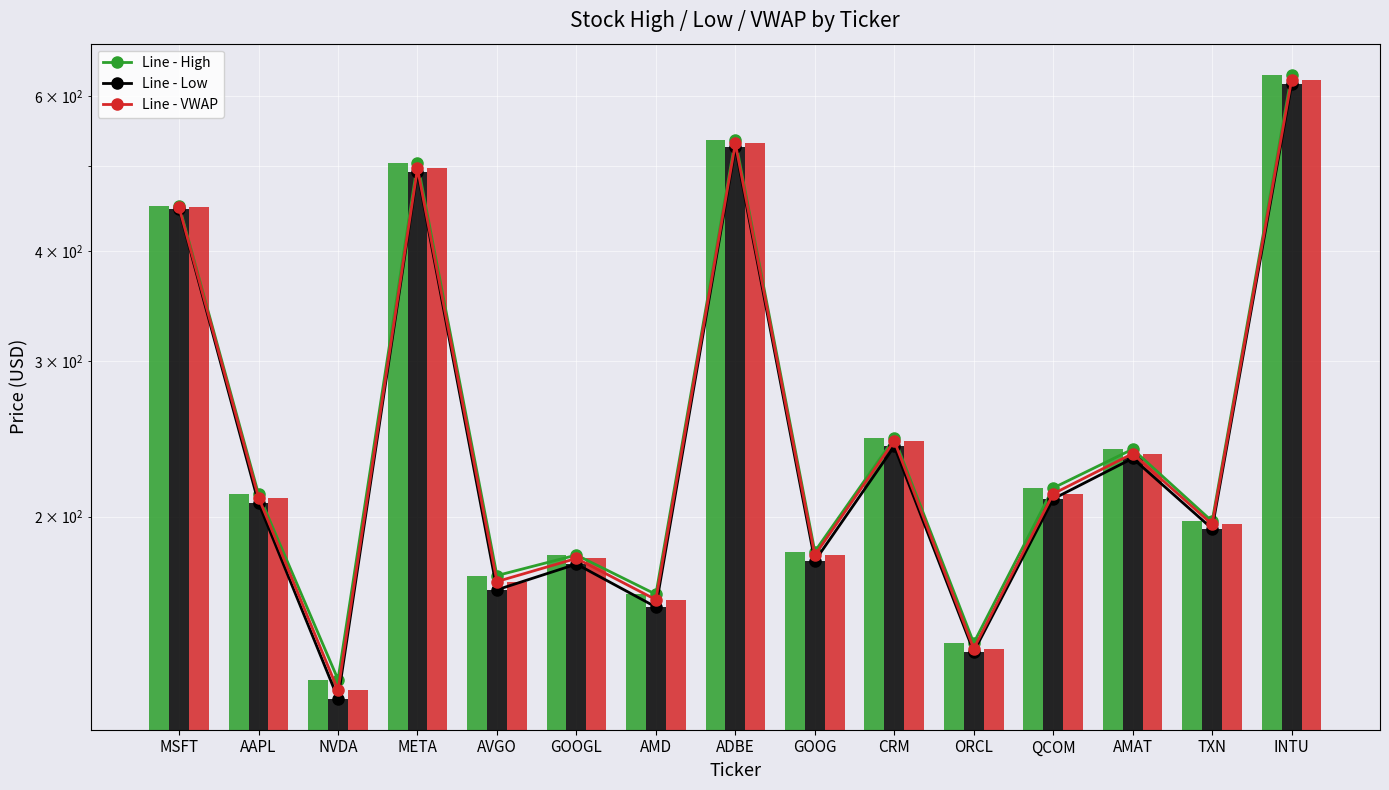

At how many categories does at least one series exceed 496?

3